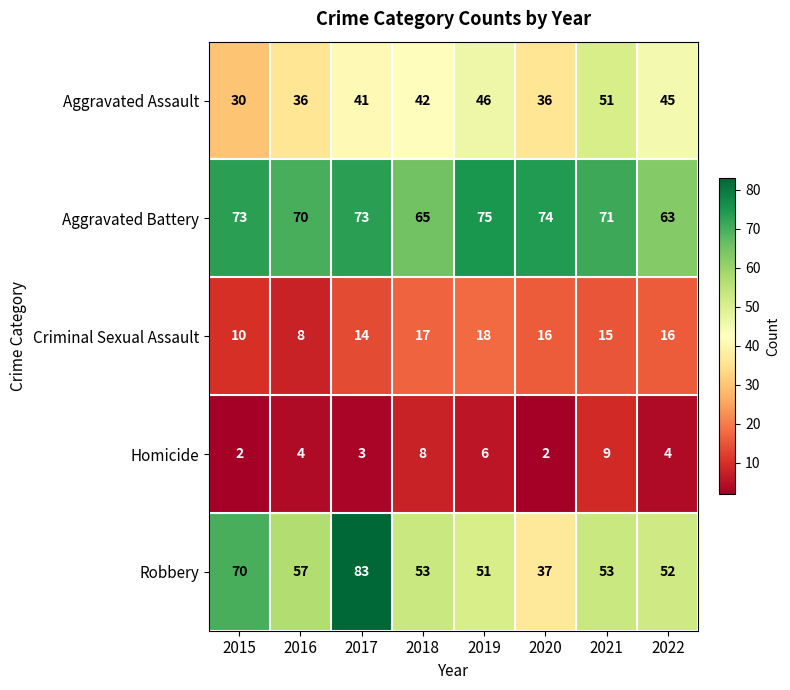

At which category does the chart reach its peak across all series?

2017